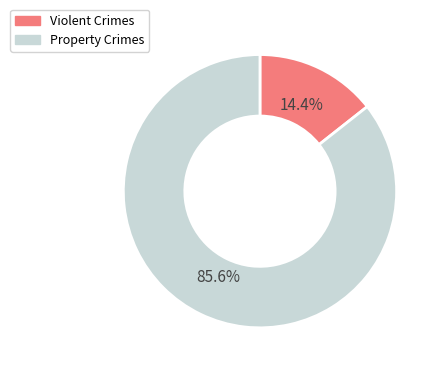

Is there any slice that represents more than half of the pie?

Yes